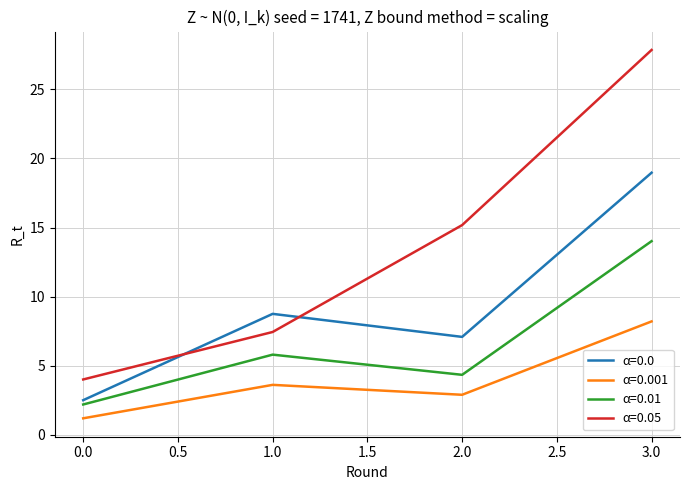

Which series has the widest spread of values?

α=0.05